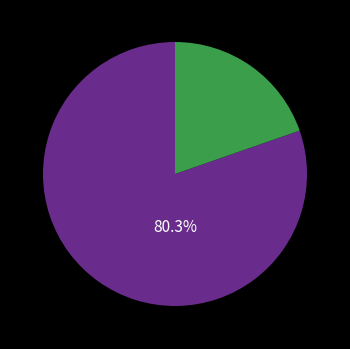

Is there a majority slice in this chart?

Yes